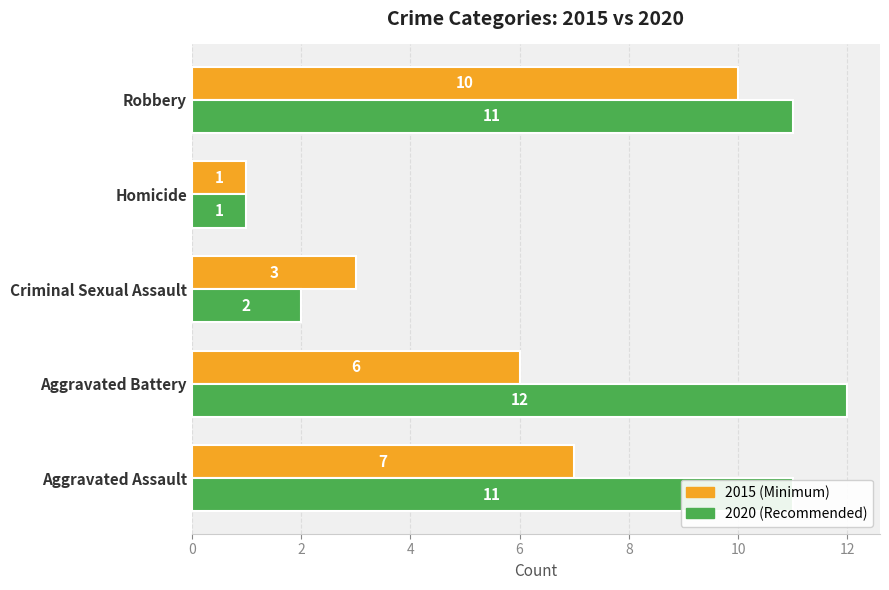

What is the spread (max minus min) of values at Aggravated Assault?

4